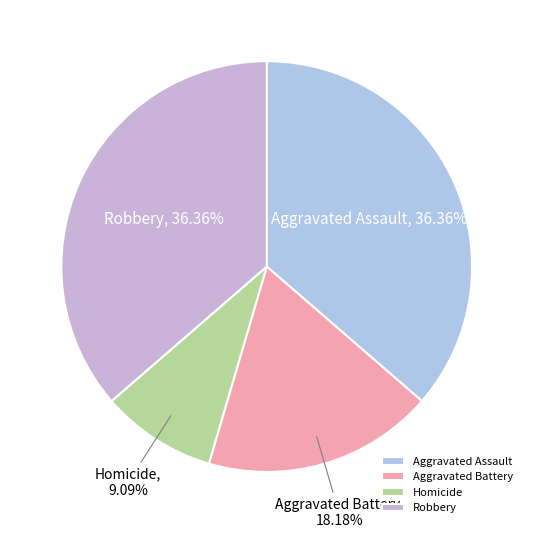

Does Robbery account for over 50% of the chart?

No